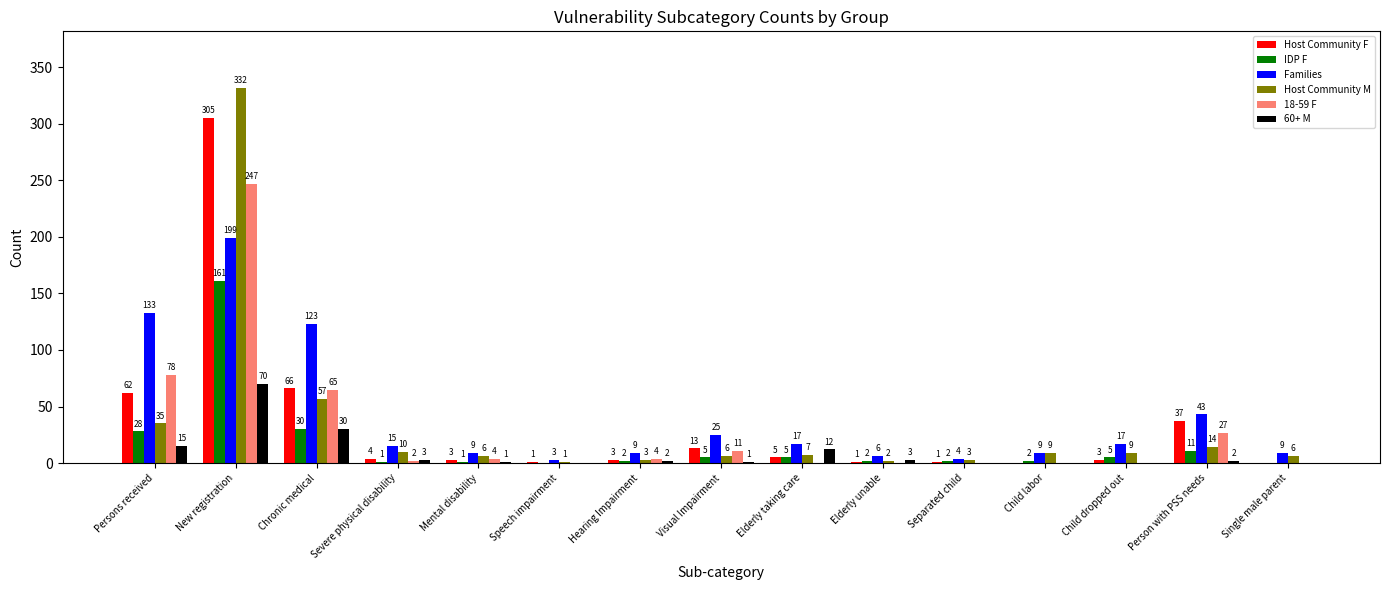

What is the highest value of the IDP F series?

161